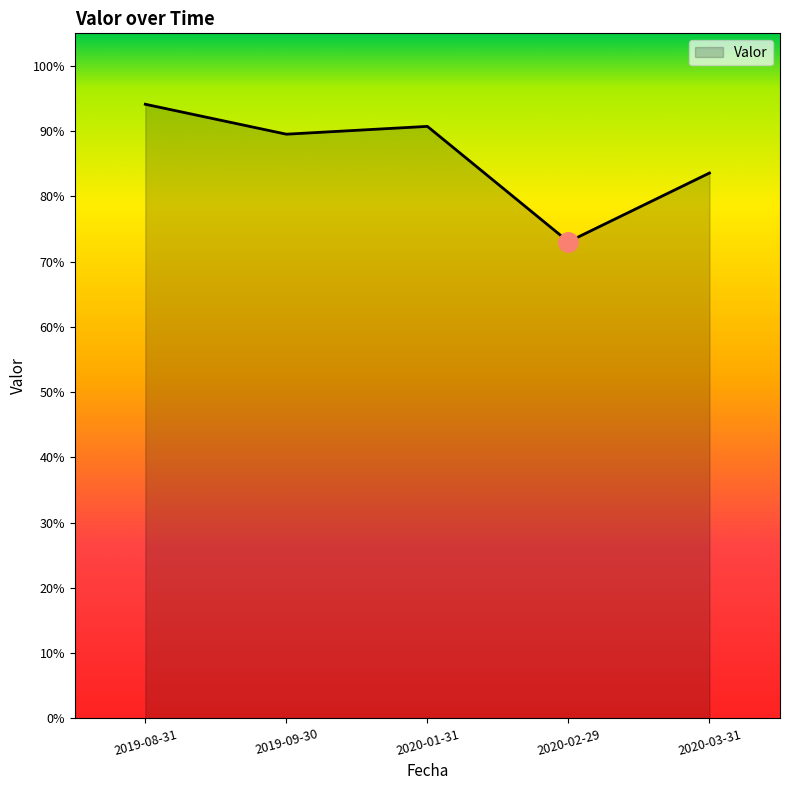

Reading right to left, what are all the values shown in this chart?

2020-03-31=83.6	2020-02-29=73.1	2020-01-31=90.7	2019-09-30=89.5	2019-08-31=94.1